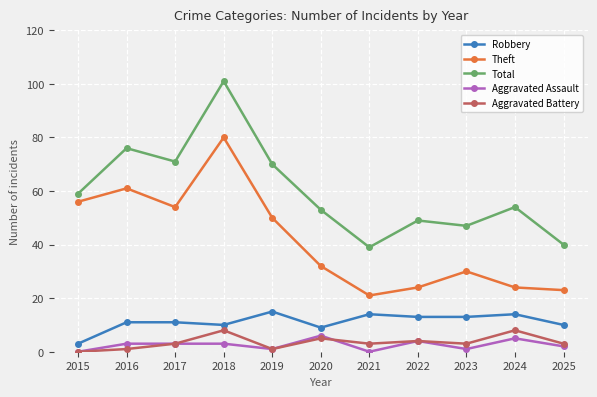

What is the highest value of the Robbery series?

15